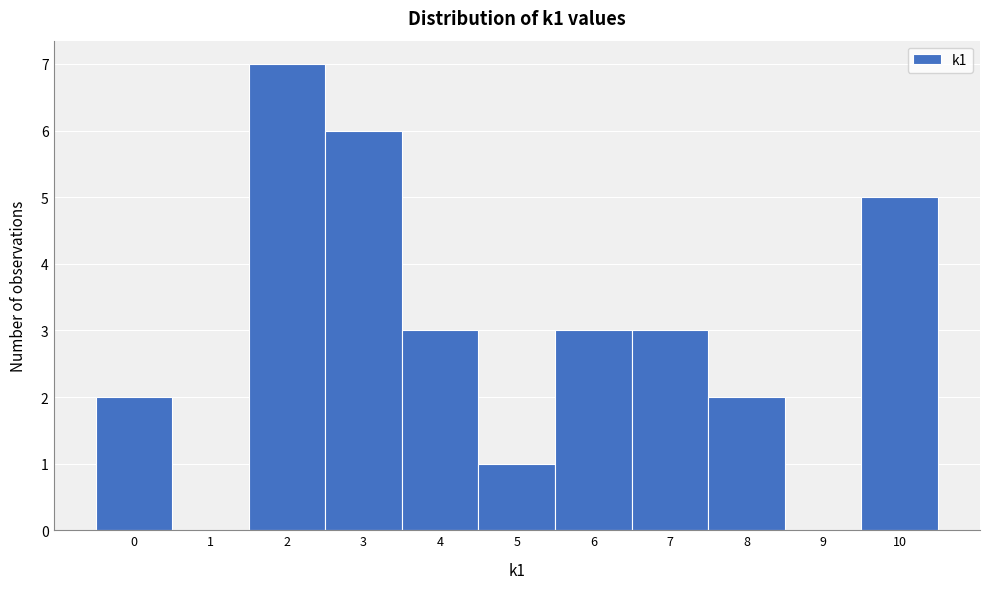

Reading left to right, transcribe this chart: for each bar, give the range it covers on the x-axis and its height. The values are not printed on the chart, so give them approximately, as read against the axis.

-0.5 to 0.5: 2
0.5 to 1.5: 0
1.5 to 2.5: 7
2.5 to 3.5: 6
3.5 to 4.5: 3
4.5 to 5.5: 1
5.5 to 6.5: 3
6.5 to 7.5: 3
7.5 to 8.5: 2
8.5 to 9.5: 0
9.5 to 10.5: 5